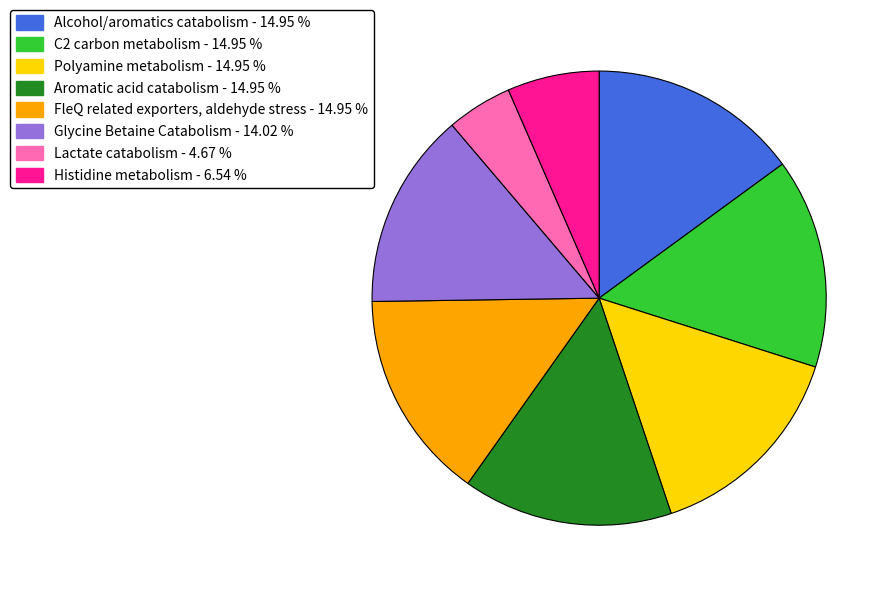

Is there a majority slice in this chart?

No